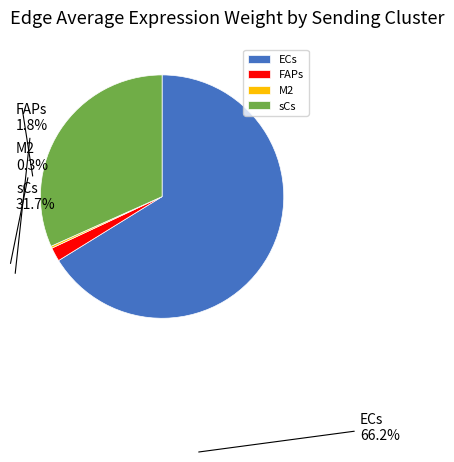

Do ECs and FAPs together represent more than half of the pie?

Yes